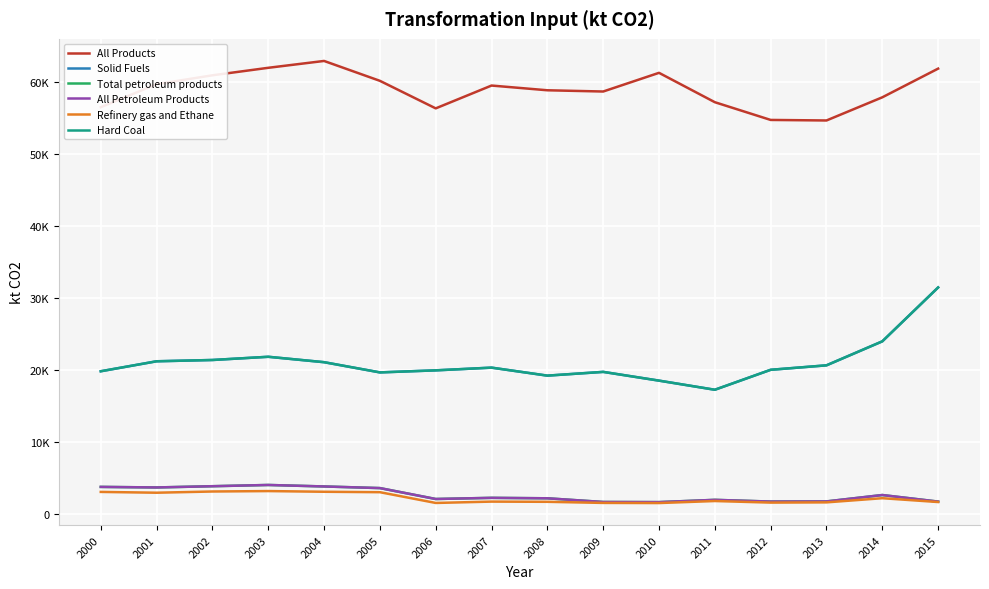

Reading right to left, list all the values displayed in this chart.

All Products: 61907.8	57915.9	54692.4	54767.6	57234.3	61321.9	58722.0	58894.7	59552.8	56376.3	60209.2	62975.6	62021.2	60977.7	59743.8	56540.0
Solid Fuels: 31457.6	23959.7	20621.7	20000.7	17224.3	18493.3	19710.1	19188.5	20302.0	19923.2	19638.3	21059.1	21812.7	21365.1	21186.0	19796.9
Total petroleum products: 1661.1	2575.8	1685.8	1664.4	1905.2	1589.1	1607.3	2121.7	2183.0	2023.4	3541.7	3768.5	3975.1	3802.2	3630.2	3707.1
All Petroleum Products: 1661.1	2575.8	1685.8	1664.4	1905.2	1589.1	1607.3	2121.7	2183.0	2023.4	3541.7	3768.5	3975.1	3802.2	3630.2	3707.1
Refinery gas and Ethane: 1601.0	2134.7	1554.2	1522.9	1741.6	1460.4	1478.6	1632.4	1660.9	1473.5	2970.4	3030.2	3126.6	3066.6	2897.5	3009.4
Hard Coal: 31457.6	23959.7	20621.7	20000.7	17224.3	18493.3	19710.1	19188.5	20302.0	19923.2	19638.3	21059.1	21812.7	21365.1	21186.0	19796.9